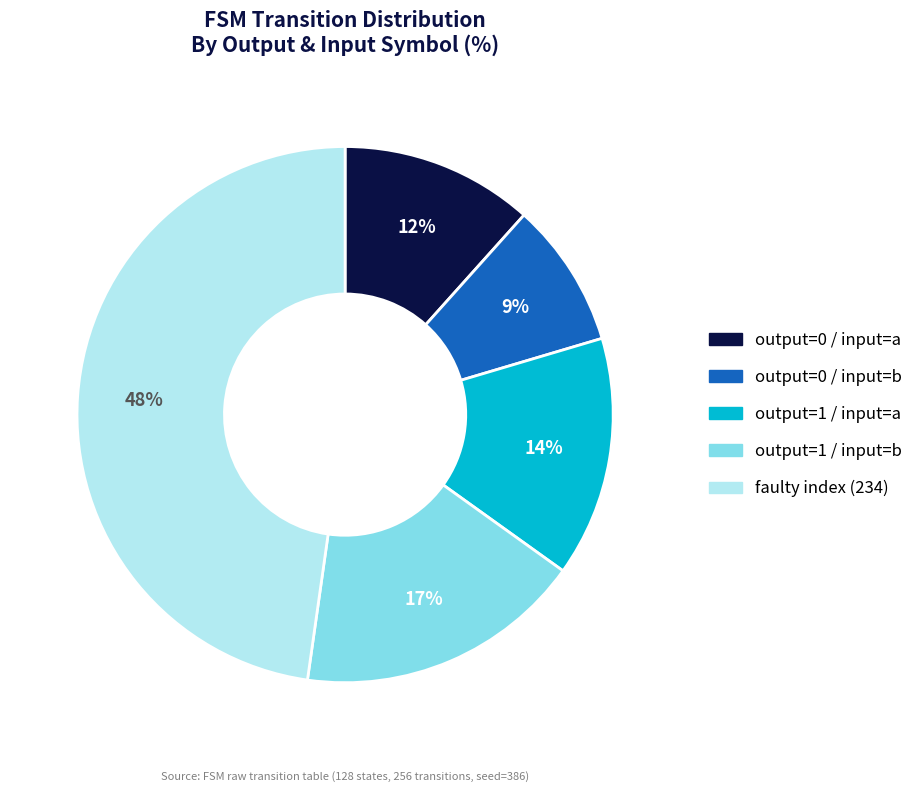

How many slices are in this pie chart?

5